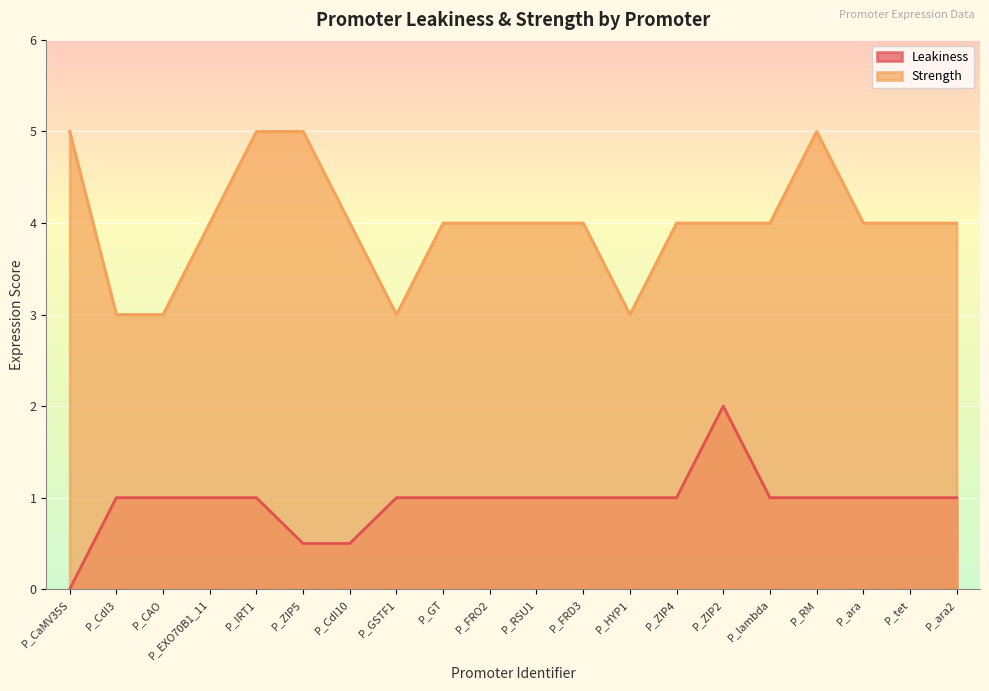

Is it true that Strength equals 1.0 at P_ara2?

False